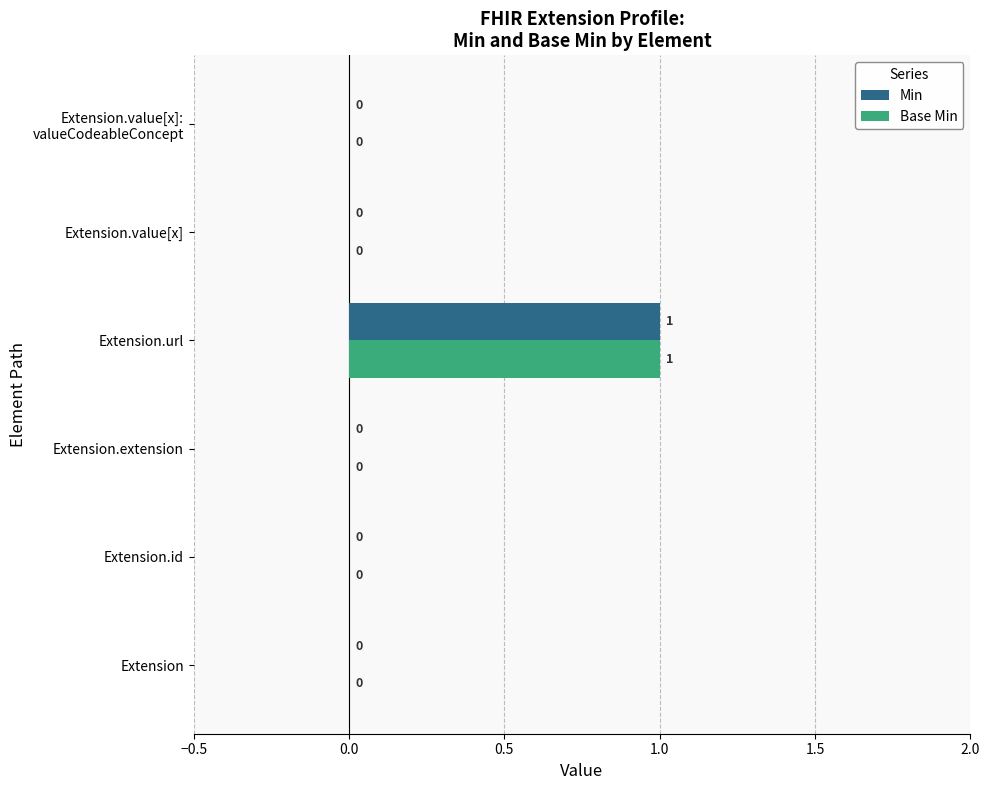

How many Base Min values are between 0 and 1?

6